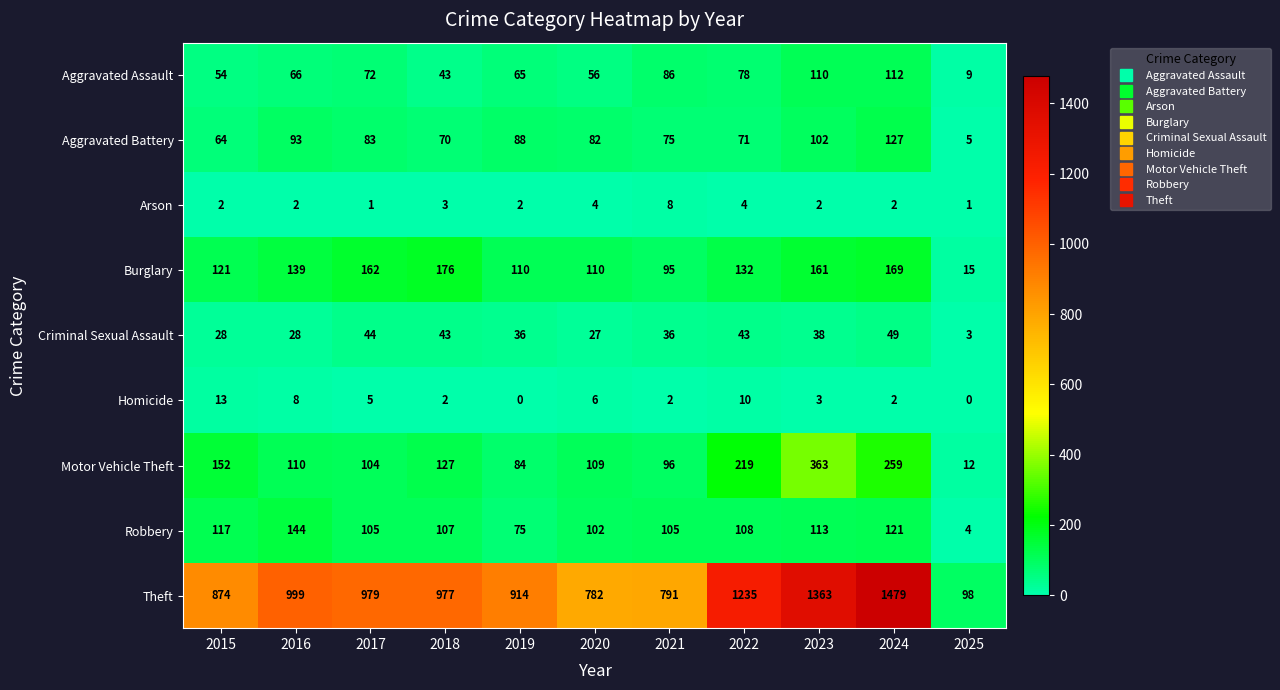

What is the spread (max minus min) of values at 2025?

98